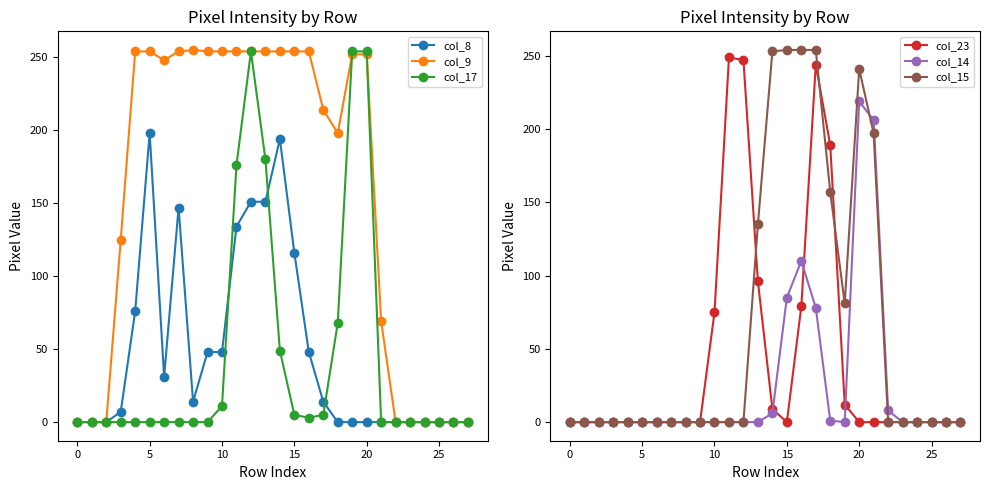

What is the sum of the col_9 values at 18 and 21?

267